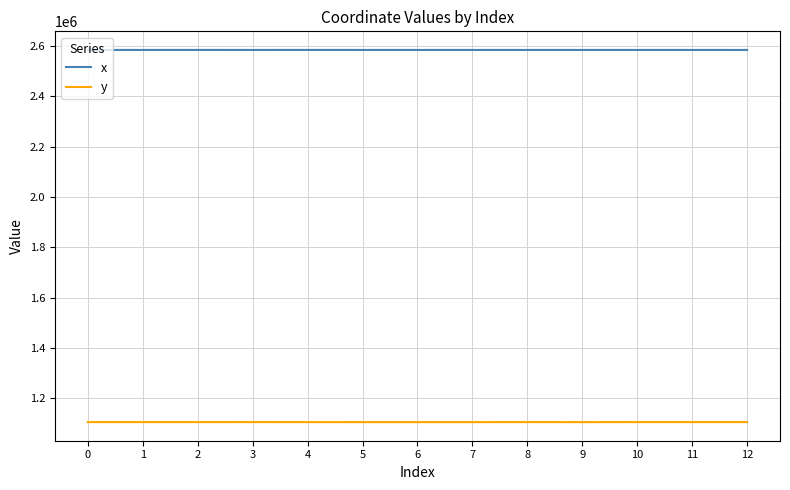

Is this an area chart (filled region under the line)?

No